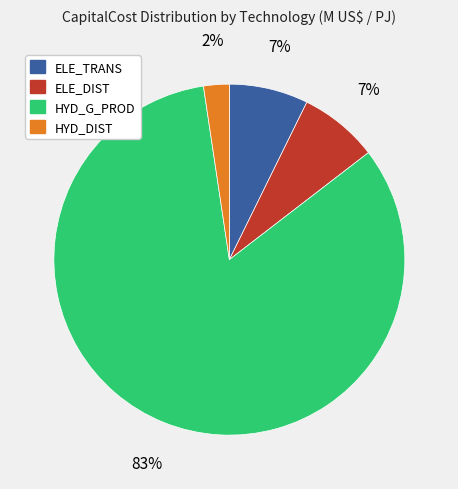

What is the majority slice?

HYD_G_PROD